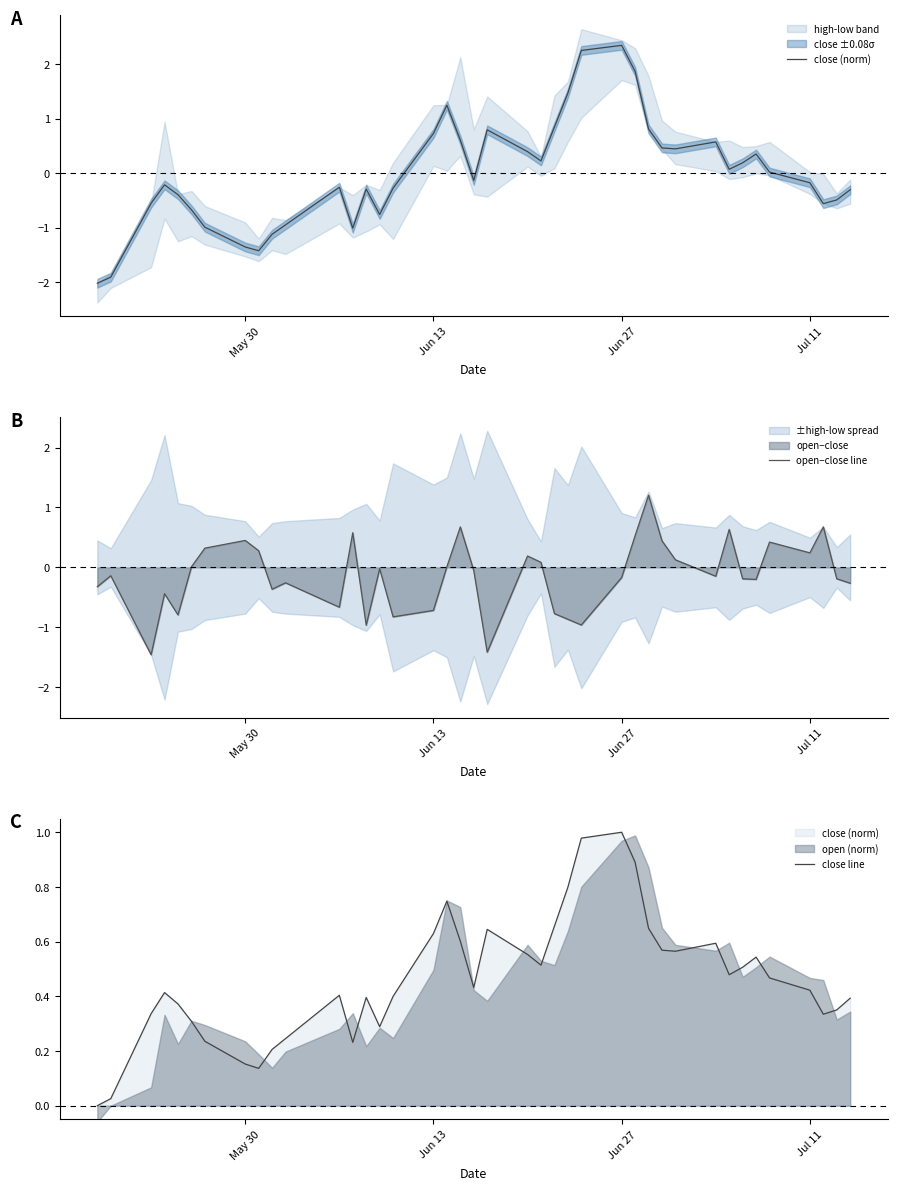

What is the difference between the maximum and second lowest values in the open−close line series?

2.6